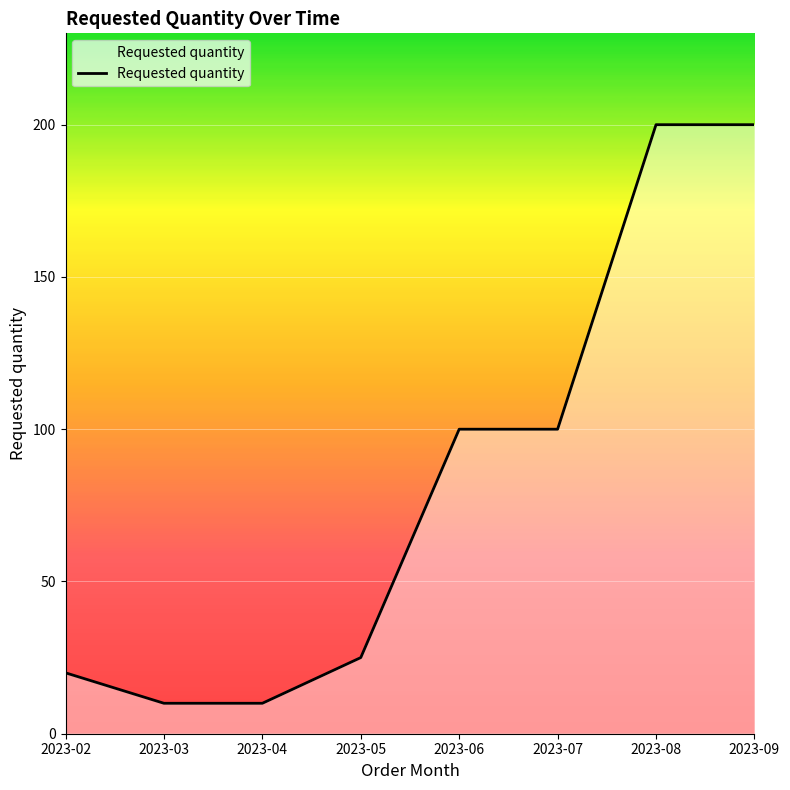

What is the maximum value shown in the chart?

200